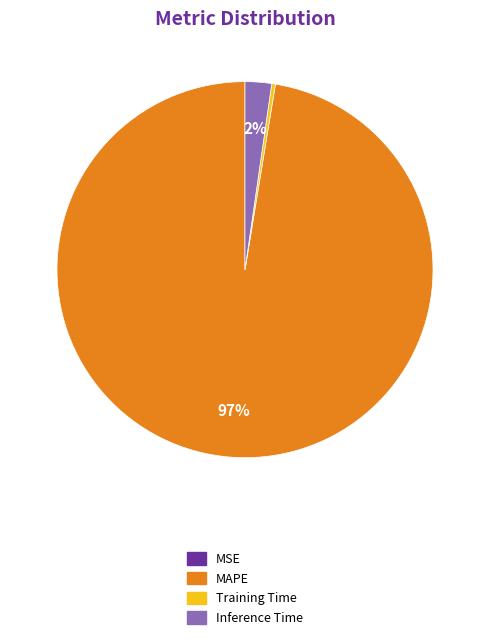

Which category has the biggest portion of the pie?

MAPE